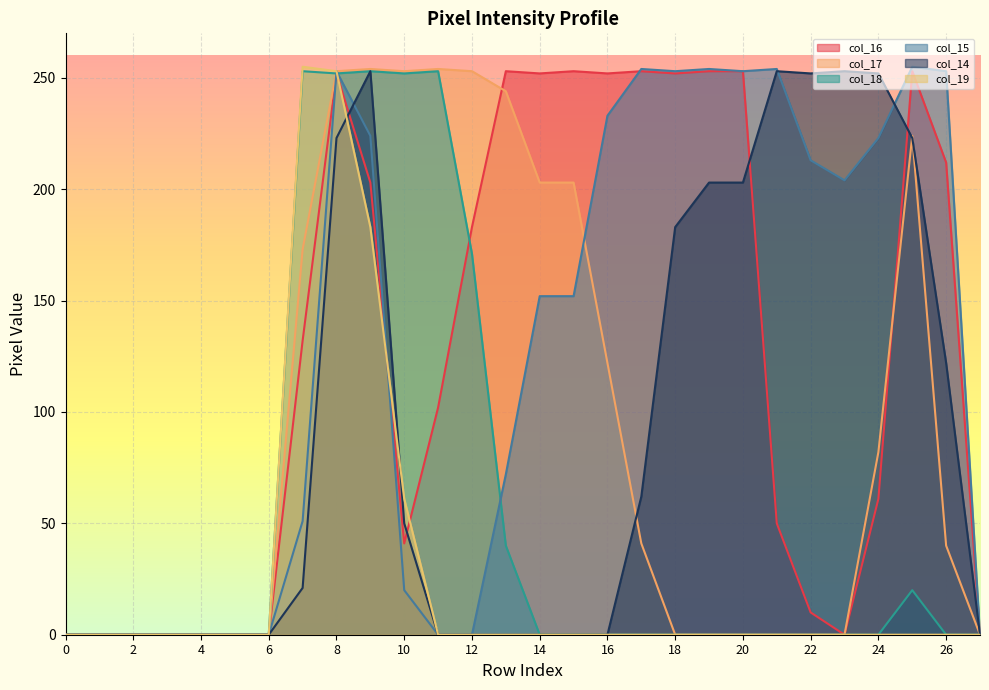

Reading left to right, transcribe all the data shown in this chart.

col_16: 0	0	0	0	0	0	0	132	252	203	41	102	183	253	252	253	252	253	252	253	253	50	10	0	61	253	212	0
col_17: 0	0	0	0	0	0	0	173	253	254	253	254	253	244	203	203	122	41	0	0	0	0	0	0	82	224	40	0
col_18: 0	0	0	0	0	0	0	253	252	253	252	253	171	40	0	0	0	0	0	0	0	0	0	0	0	20	0	0
col_15: 0	0	0	0	0	0	0	51	253	224	20	0	0	72	152	152	233	254	253	254	253	254	213	204	223	255	253	0
col_14: 0	0	0	0	0	0	0	21	223	253	50	0	0	0	0	0	0	62	183	203	203	253	252	253	252	223	122	0
col_19: 0	0	0	0	0	0	0	255	253	183	61	0	0	0	0	0	0	0	0	0	0	0	0	0	0	0	0	0